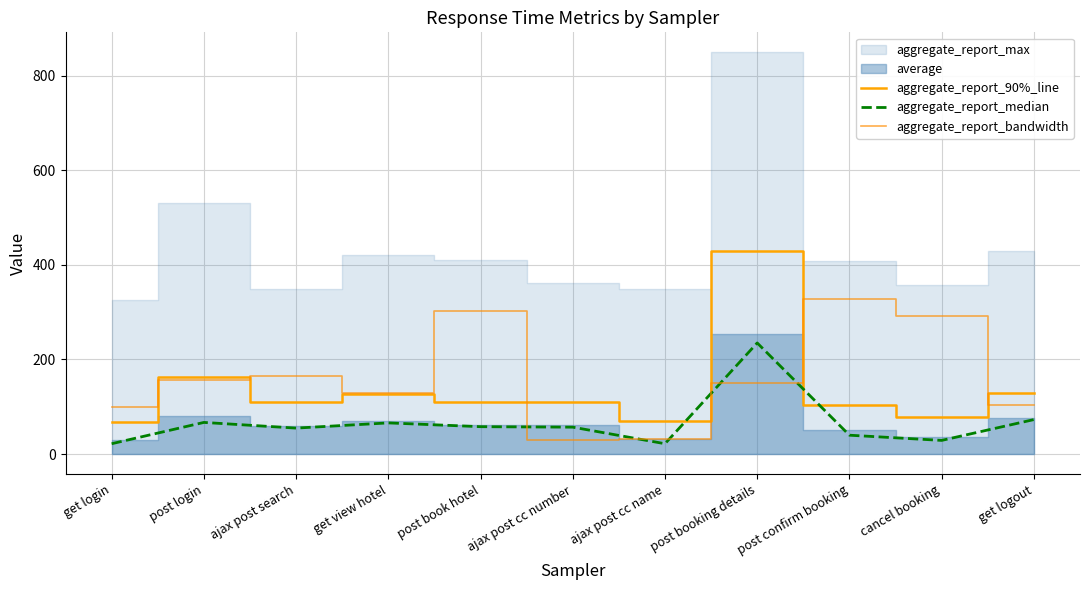

True or false: aggregate_report_median has a value of 40.0 at post confirm booking.

True